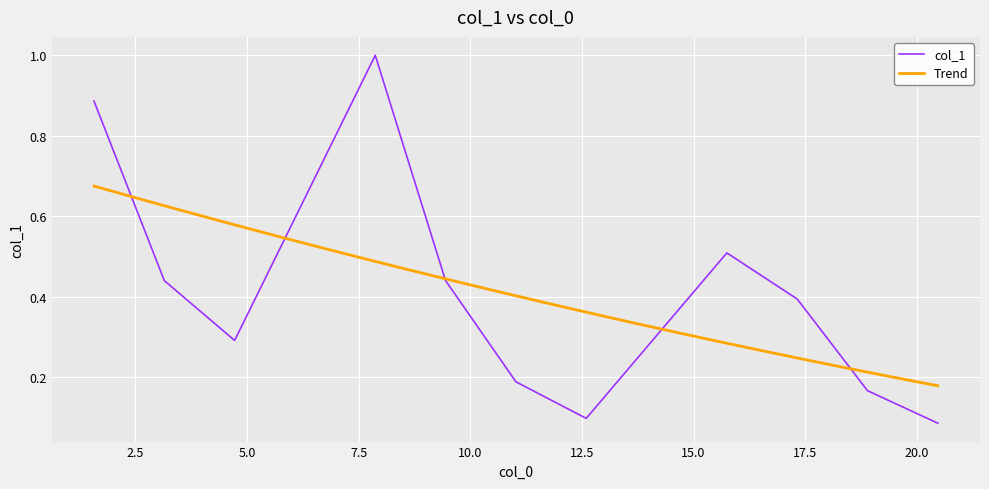

What is the maximum value for col_1?

1.0